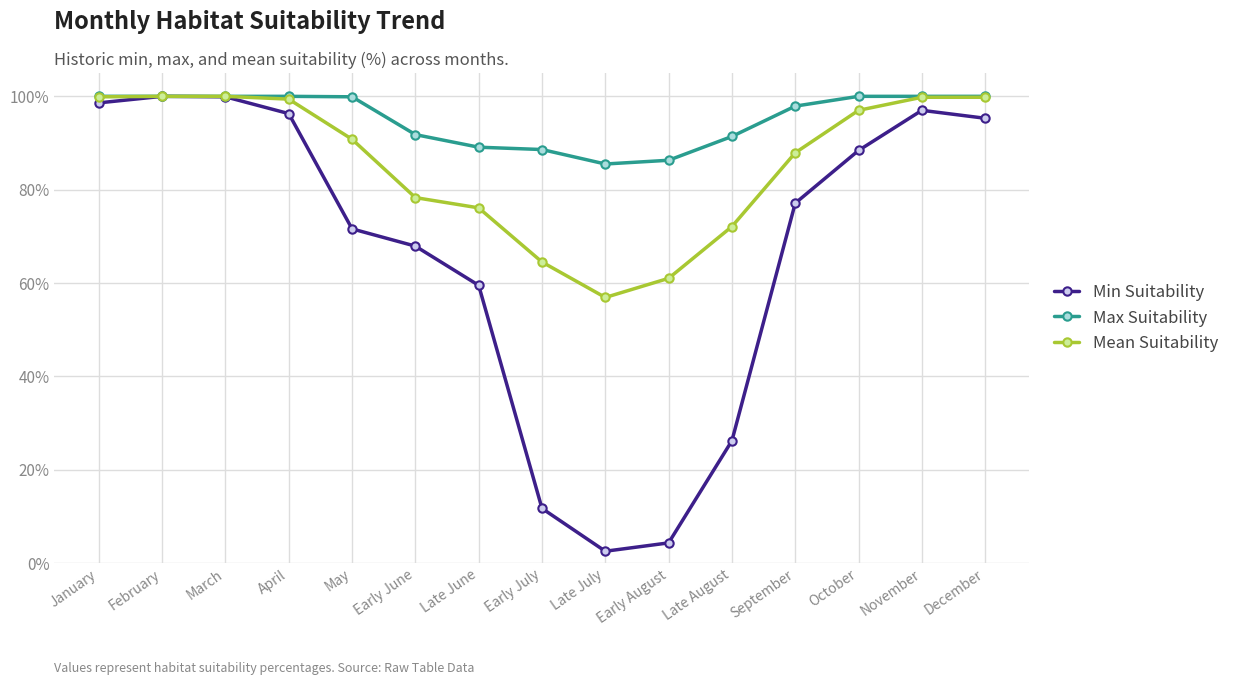

What position from the right is February?

14